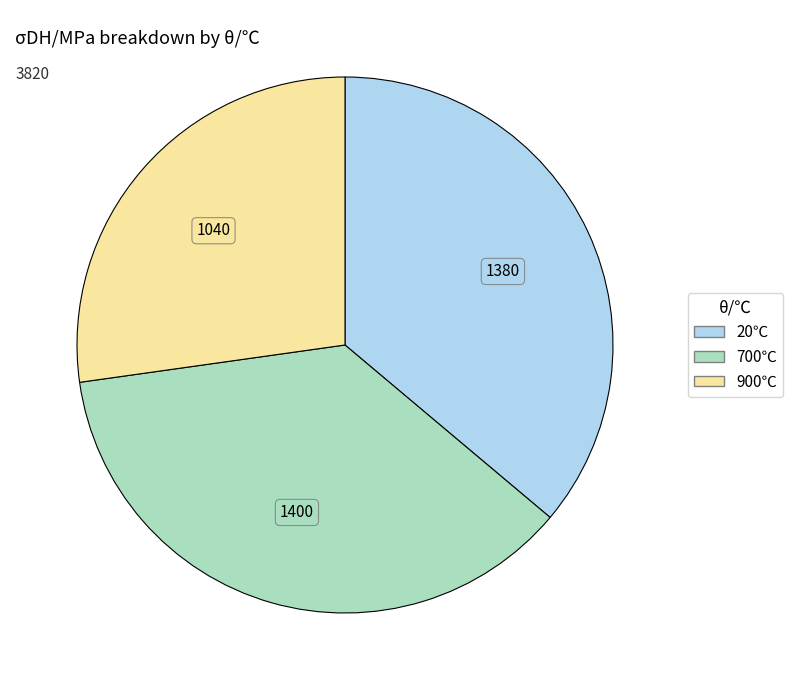

Is there any slice that represents more than half of the pie?

No